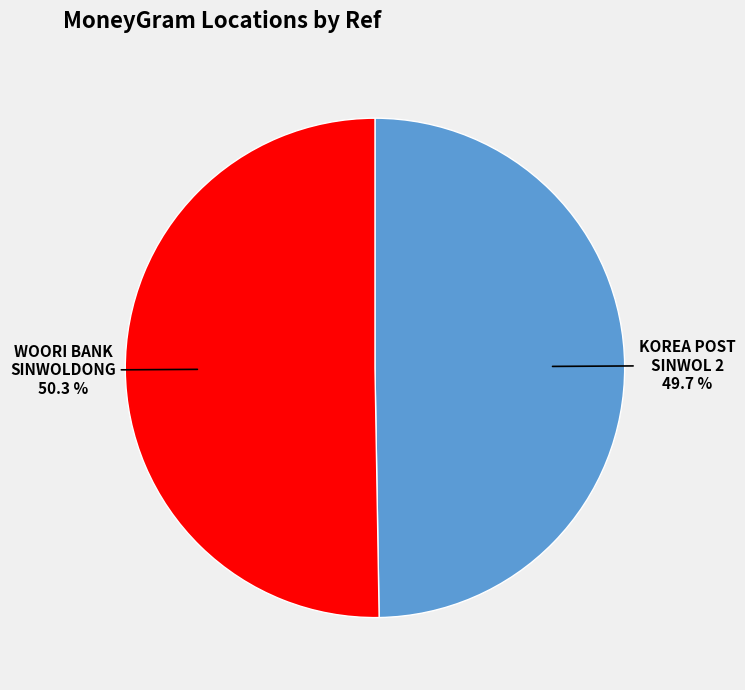

What is the total percentage of KOREA POST SINWOL 2 and WOORI BANK SINWOLDONG?

100.0%